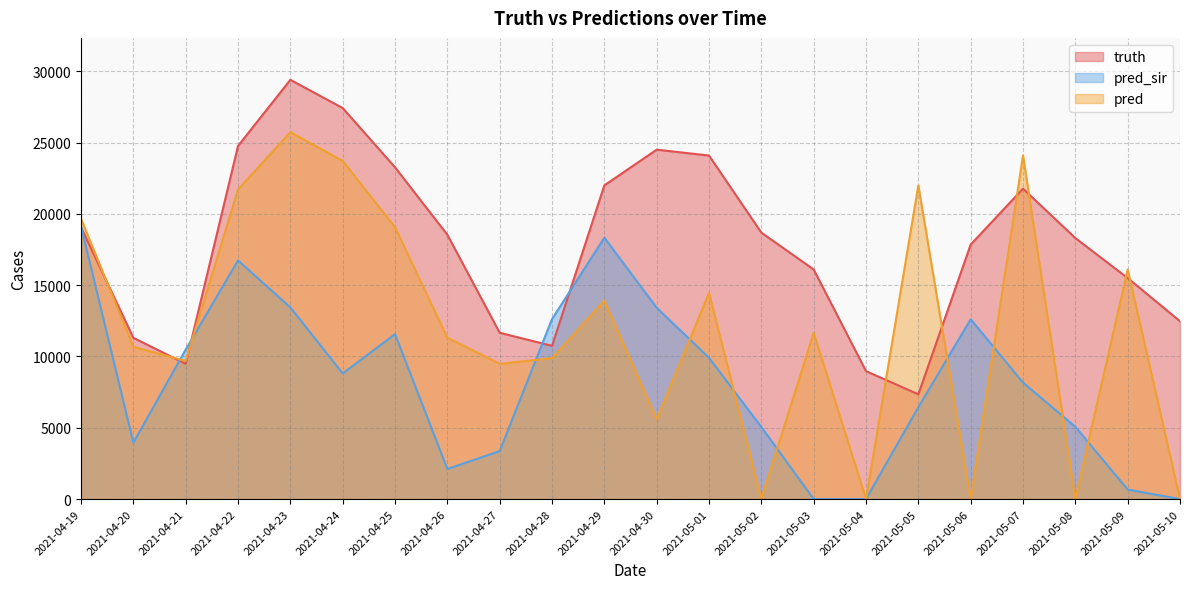

How many values in the pred_sir series exceed 8810?

10